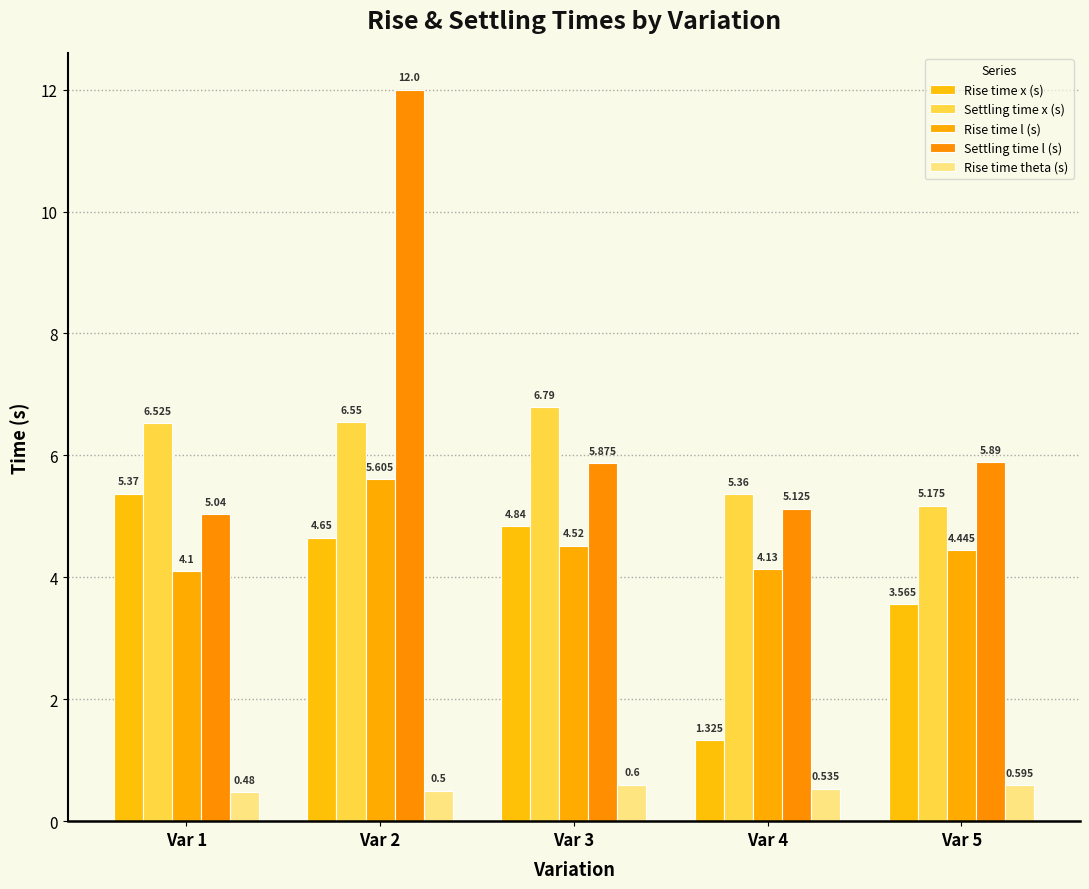

Which series has the largest range (max minus min)?

Settling time l (s)